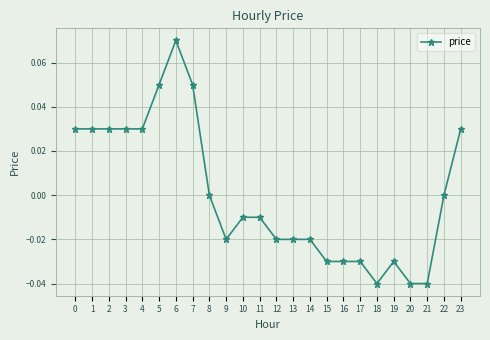

How many distinct data groups are displayed?

1